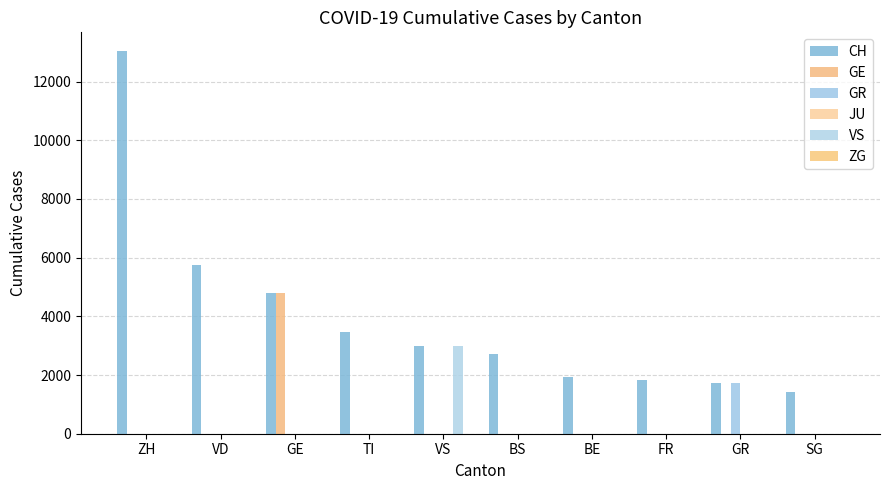

How many data points in GE are above 0?

1